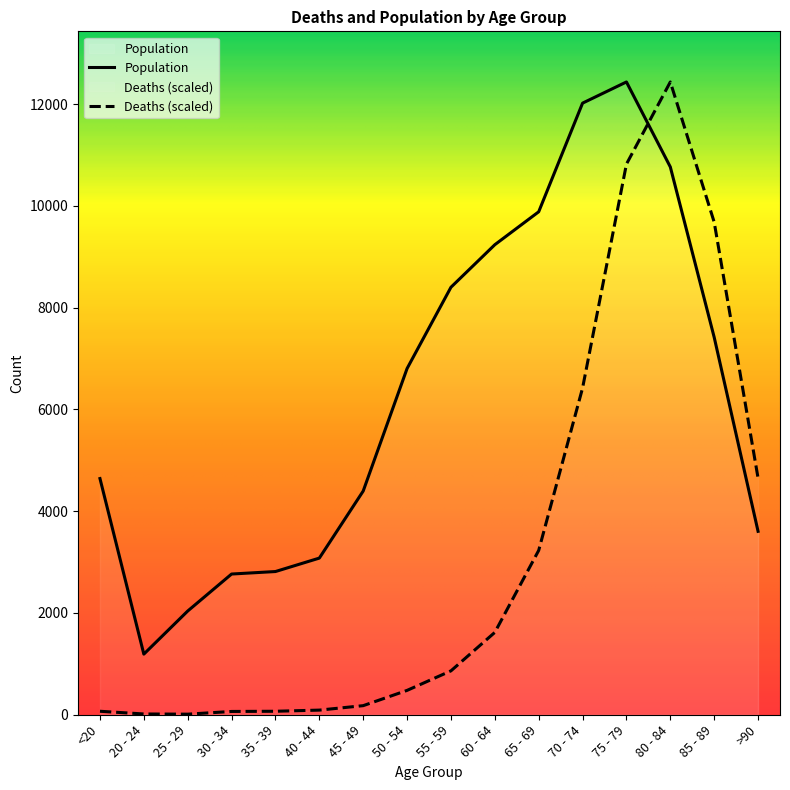

What position from the right is 80 - 84?

3